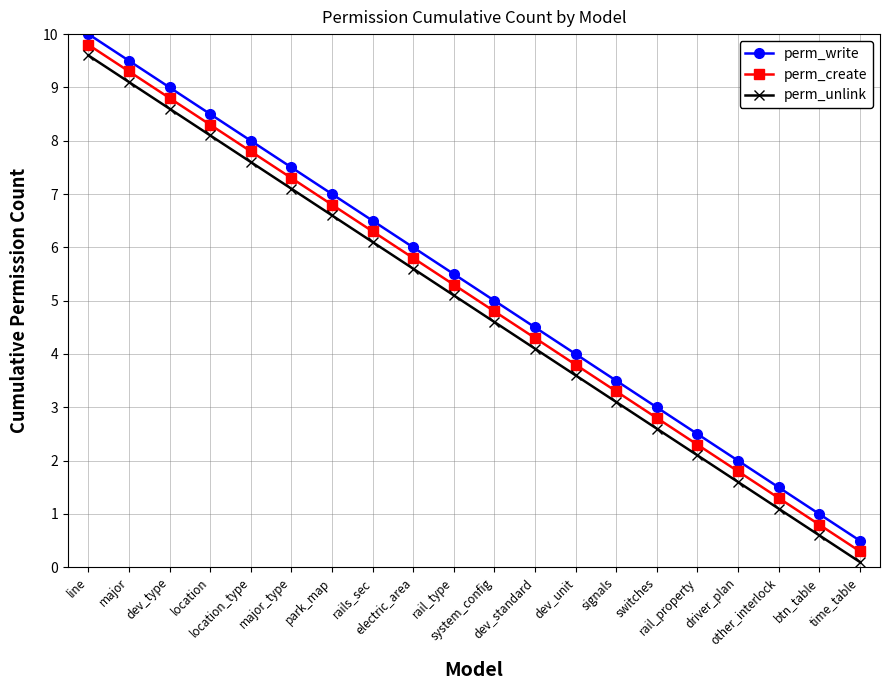

What is the difference between the maximum and minimum values in the perm_write series?

9.5